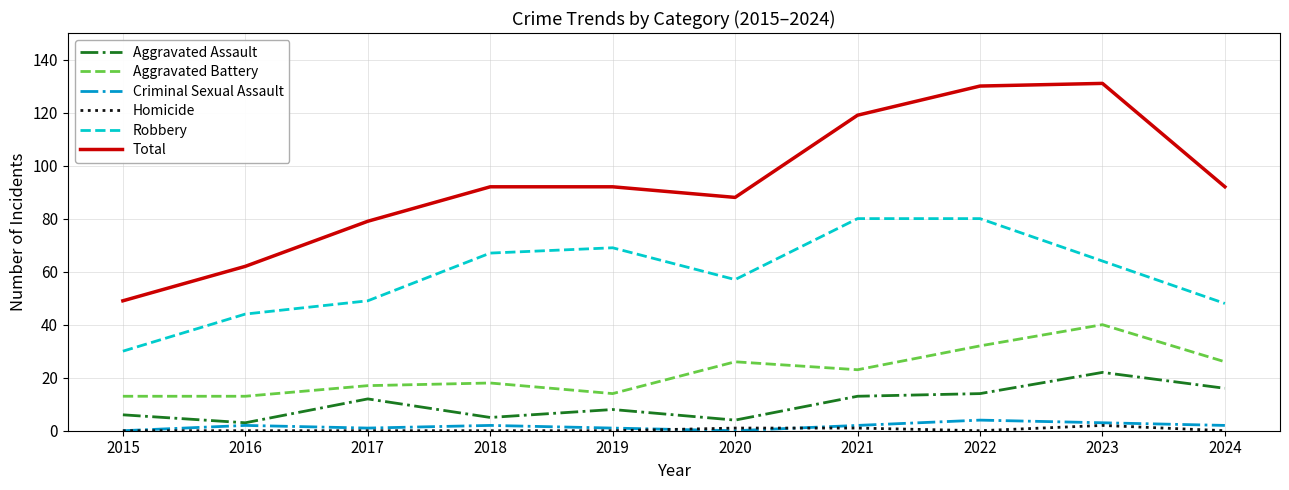

What is the maximum value for Homicide?

2